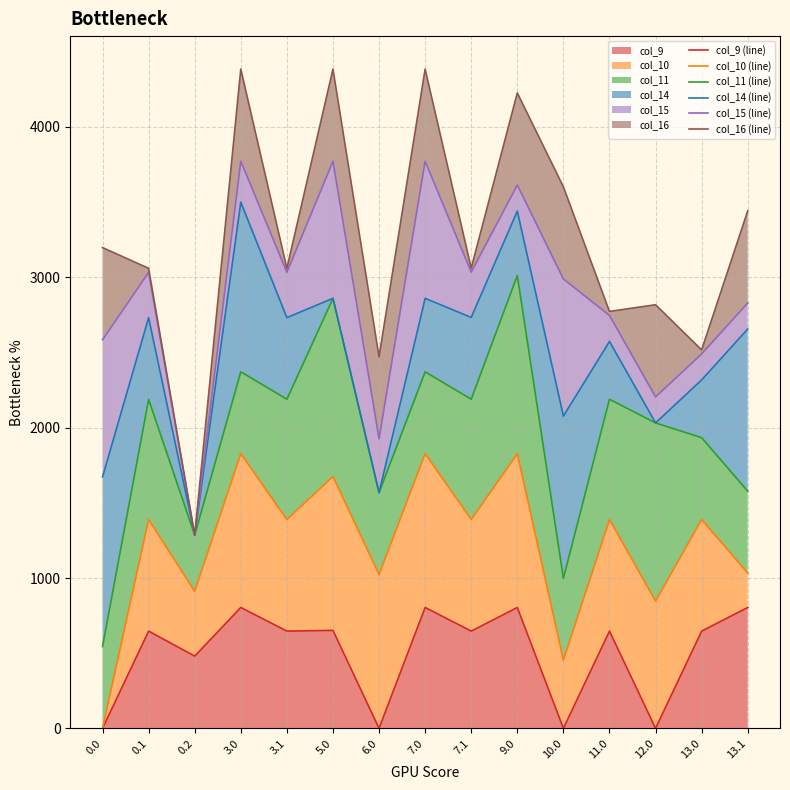

True or false: col_16 (line) has more than 2 interior local peaks.

True